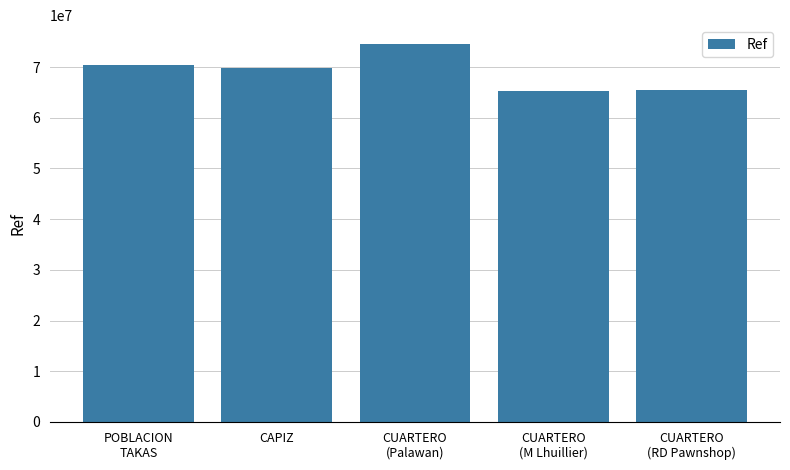

True or false: the data shows 69760569 at CAPIZ.

True